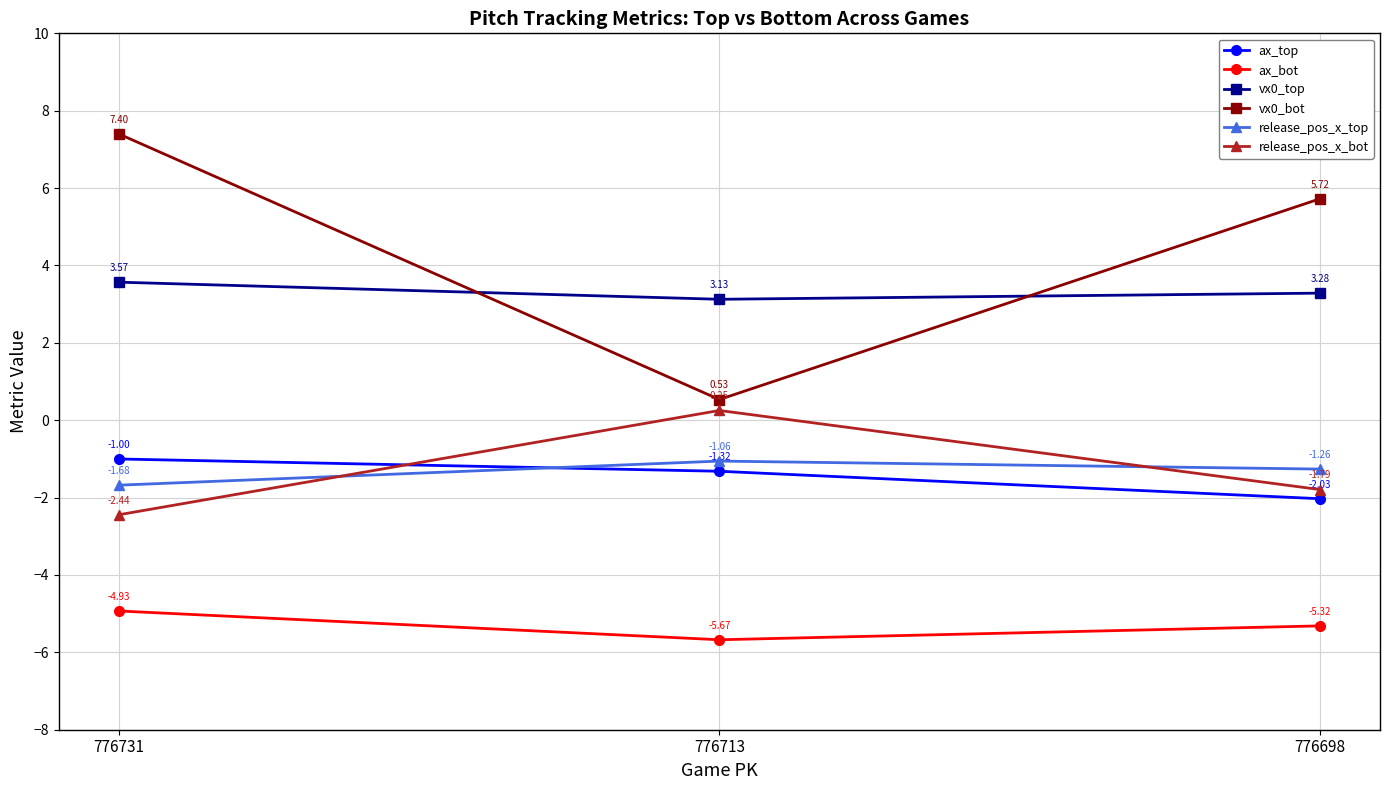

What is the sum of the ax_bot values at 776698 and 776731?

-10.2